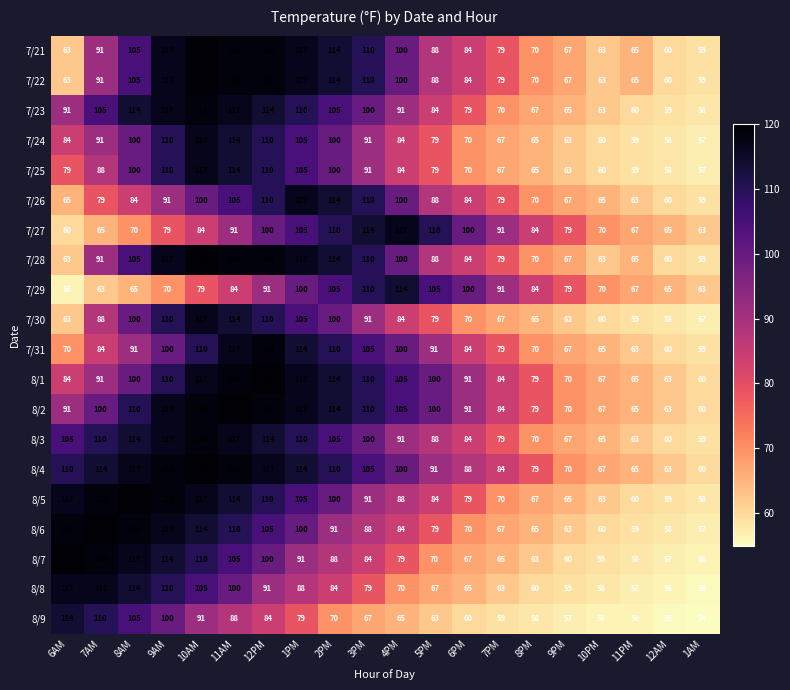

Between 8AM and 7PM, which series saw the biggest shift?

8/7